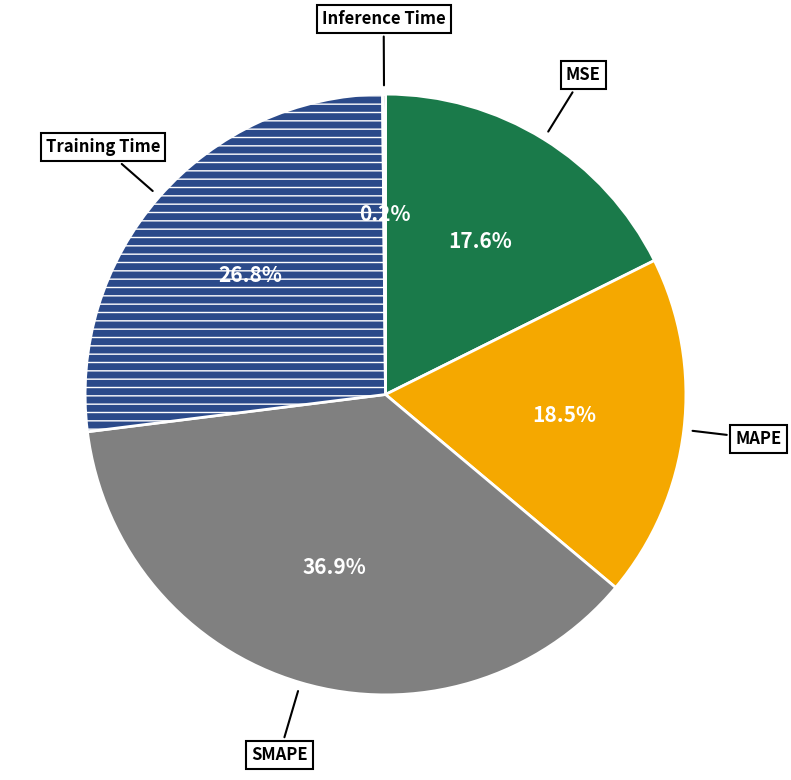

Is there a majority slice in this chart?

No